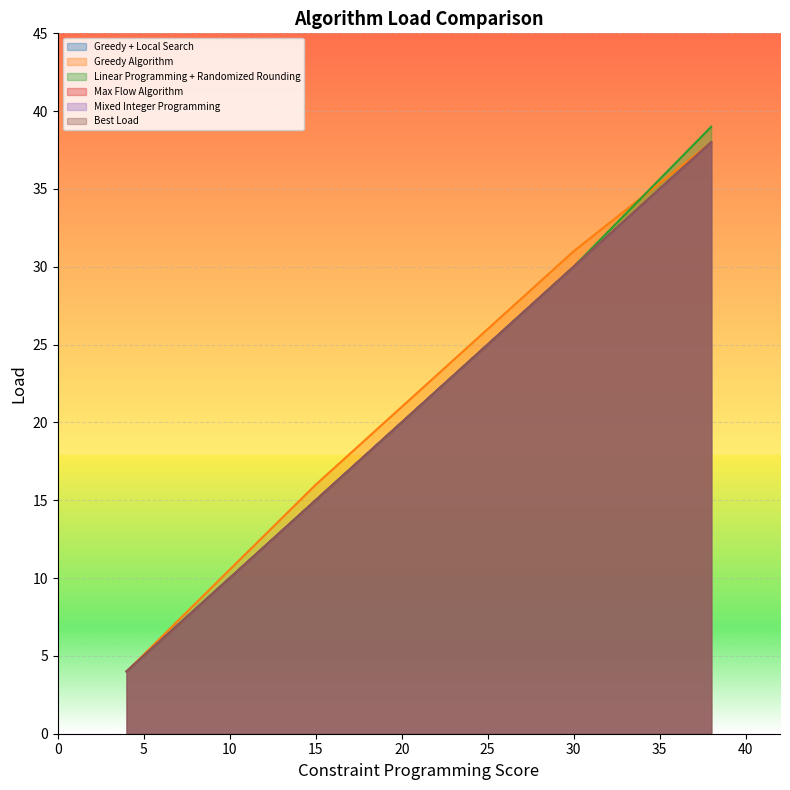

What is the difference between the second highest and minimum values in the Greedy + Local Search series?

26